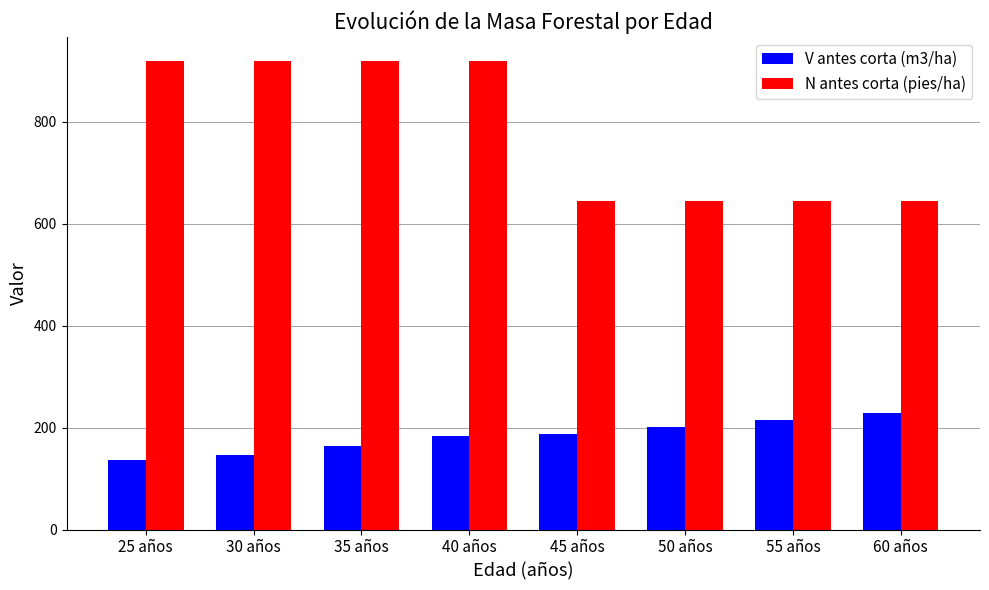

At which category is the sum across all series the highest?

40 años